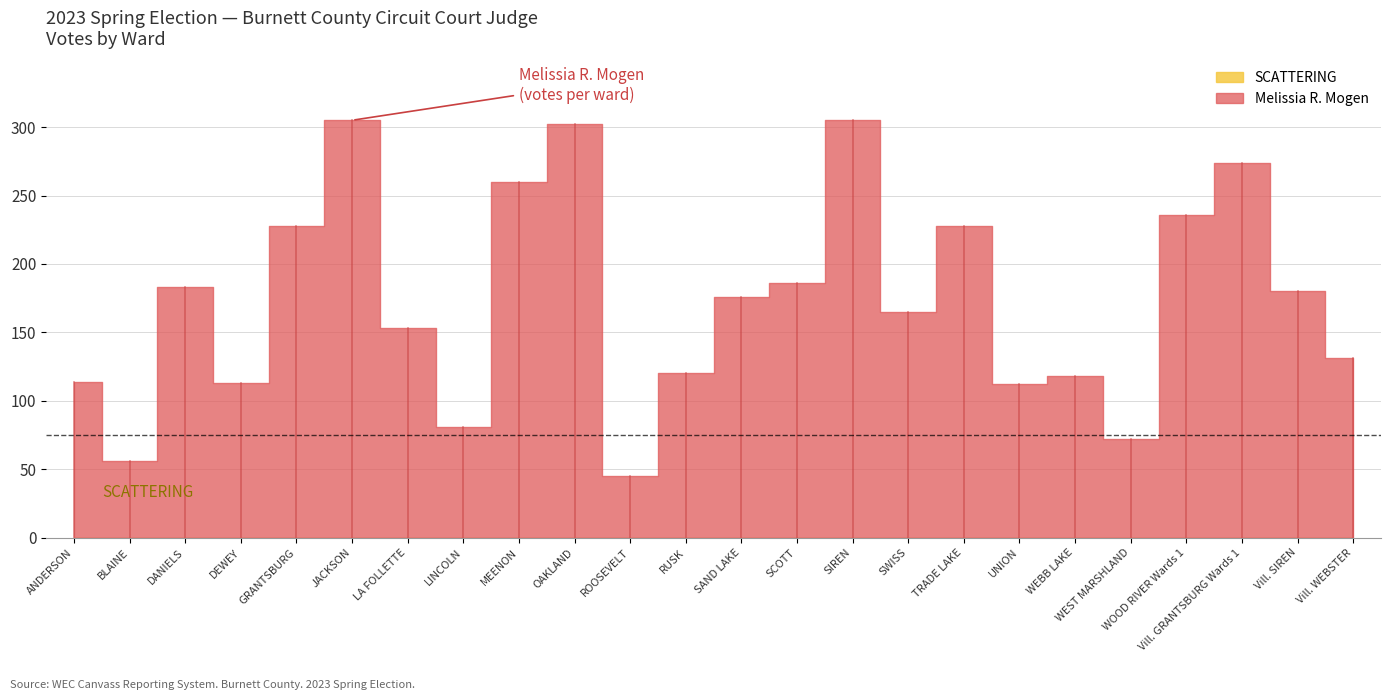

Is it true that SCATTERING equals 0 at Town of LA FOLLETTE Wards 1-2?

True